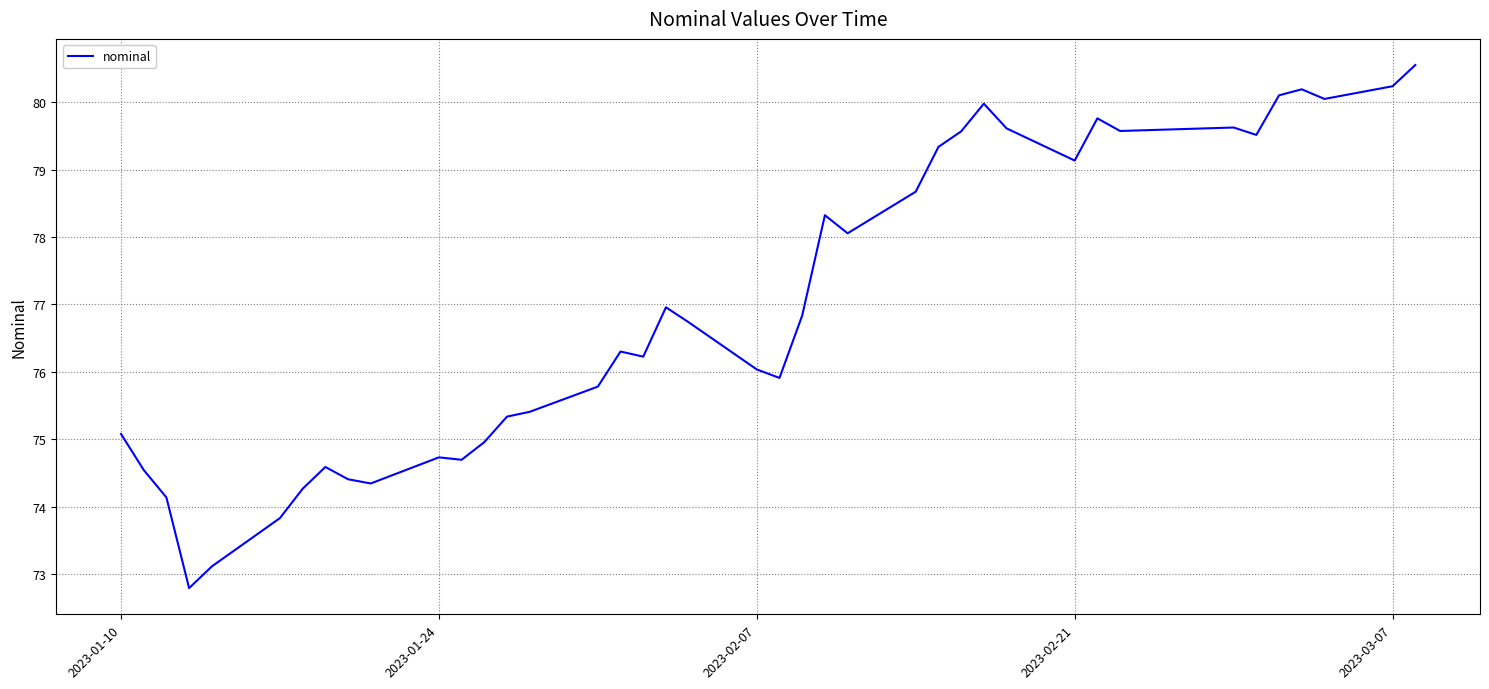

What is the difference between the maximum and minimum values?

7.8